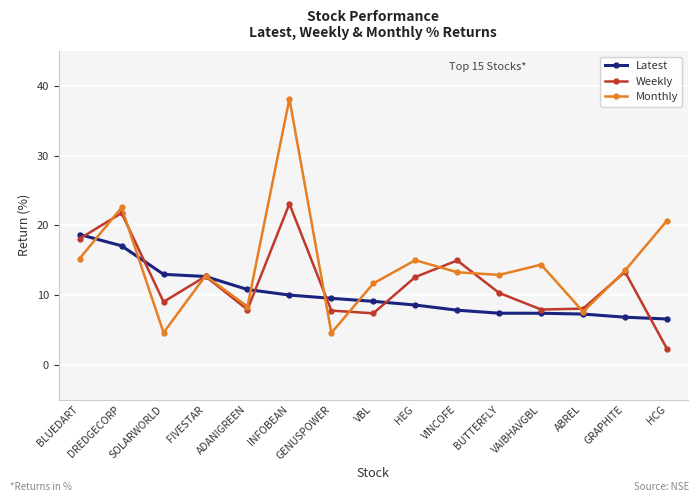

The Latest series shows 13.0 at SOLARWORLD. True or false?

True